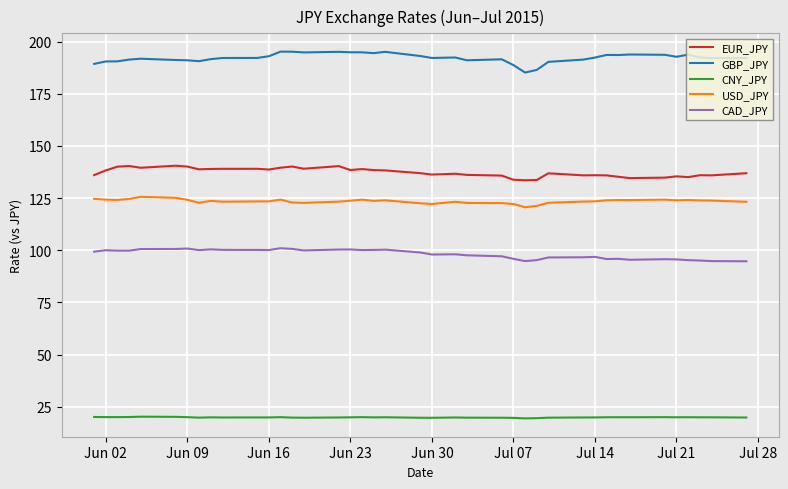

Rank the series by their maximum value, from lowest to highest.

CNY_JPY, CAD_JPY, USD_JPY, EUR_JPY, GBP_JPY